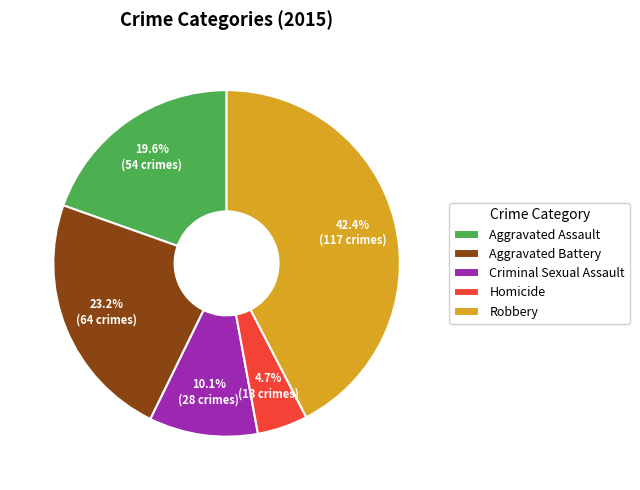

Rank the categories by value from lowest to highest.

Homicide, Criminal Sexual Assault, Aggravated Assault, Aggravated Battery, Robbery